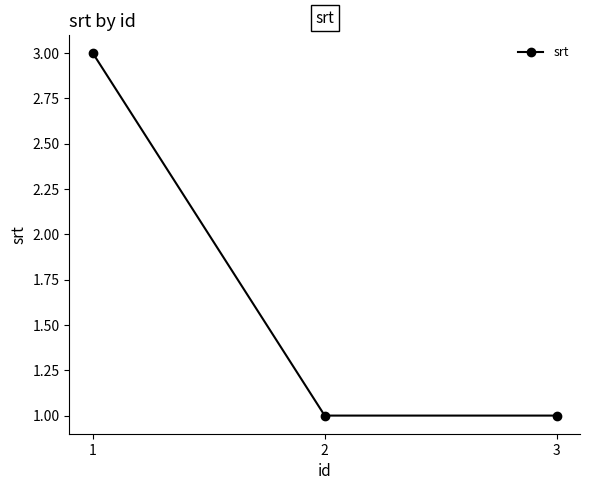

What is the ratio of the value at 3 to the value at 2?

1.0